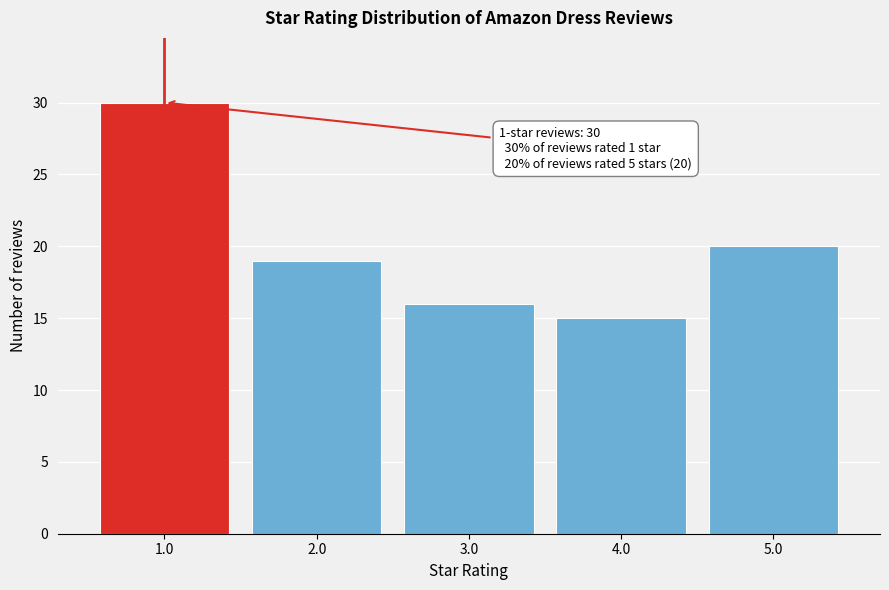

Reading left to right, transcribe all the data shown in this chart.

1.0=30	2.0=19	3.0=16	4.0=15	5.0=20